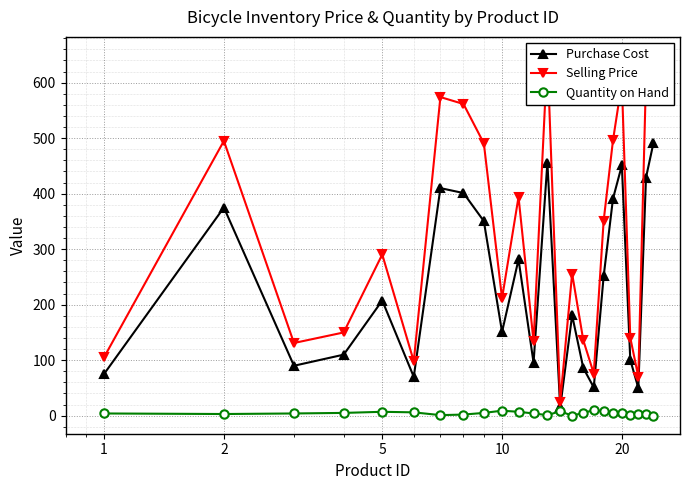

True or false: Quantity on Hand has more than 0 points higher than both neighbors.

True